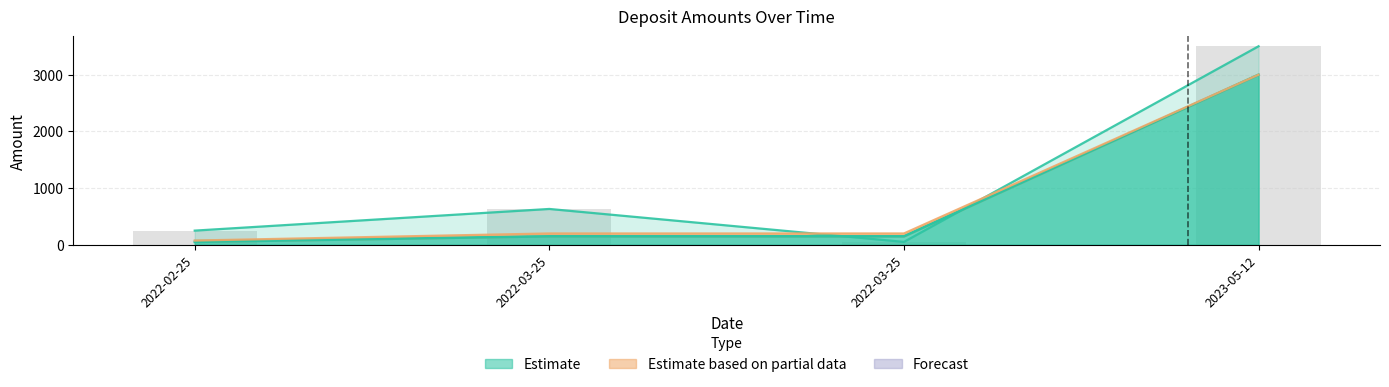

Reading left to right, transcribe all the data shown in this chart.

DepositAmount: 2022-02-25=250.0	2022-03-25=632.0	2022-03-25=51.0	2023-05-12=3500.8
TerminationClaimDeposit: 2022-02-25=75.0	2022-03-25=150.0	2022-03-25=150.0	2023-05-12=3000.0
ReturnedAmount: 2022-02-25=50.0	2022-03-25=150.0	2022-03-25=150.0	2023-05-12=3000.0